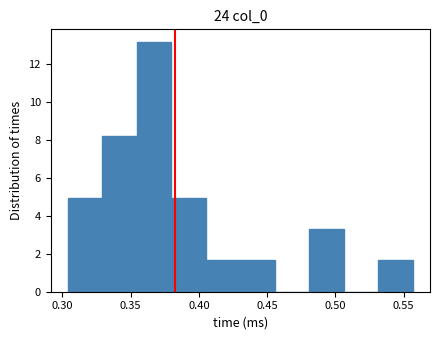

Reading left to right, list every bar in this chart as the range it spans on the x-axis followed by its height. Neither the bar edges nor the heights are printed on the chart, so give them approximately, as read against the axes.

0.305 to 0.330: 5.0
0.330 to 0.355: 8.2
0.355 to 0.380: 13.2
0.380 to 0.405: 5.0
0.405 to 0.430: 1.6
0.430 to 0.455: 1.6
0.455 to 0.480: 0
0.480 to 0.505: 3.2
0.505 to 0.530: 0
0.530 to 0.555: 1.6